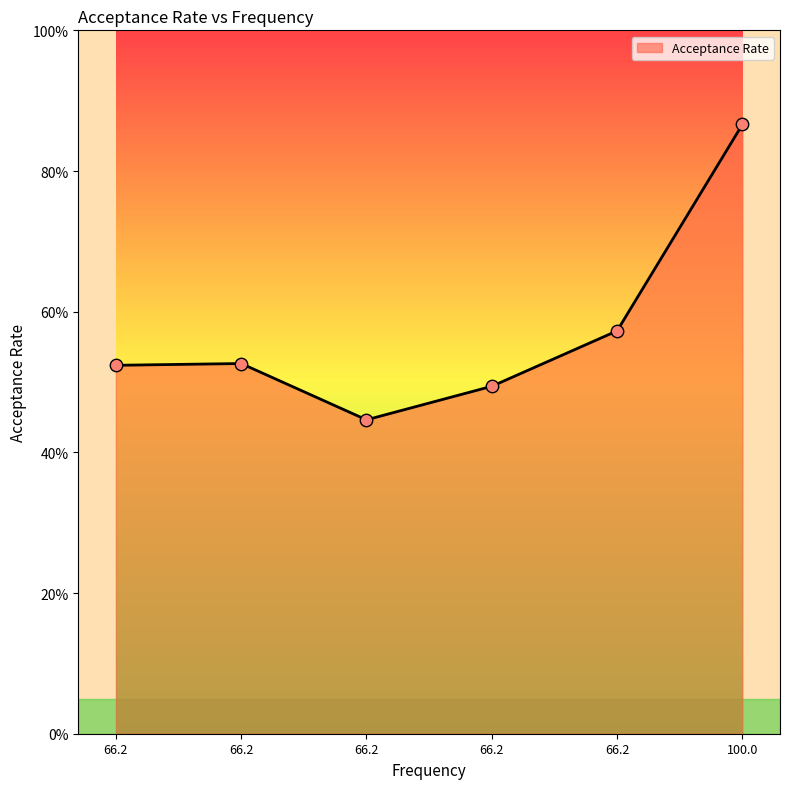

Between 66.2 and 66.2, which is larger?

66.2